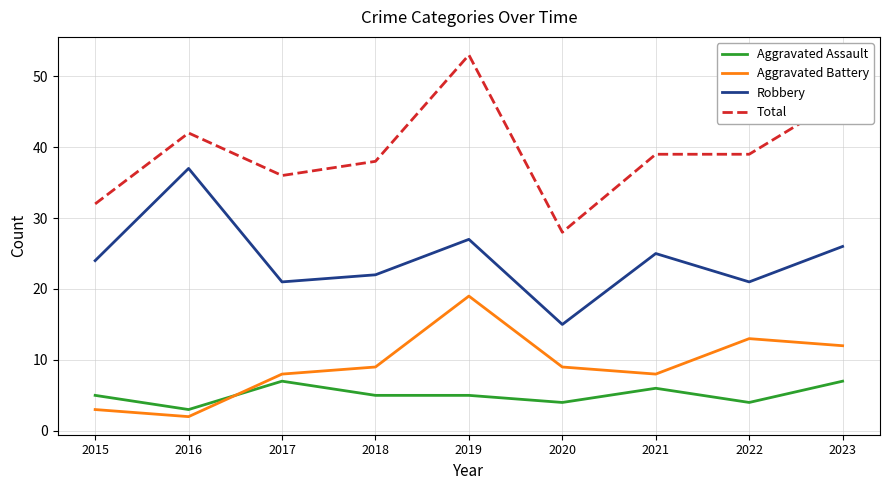

Where is the first local minimum for Robbery?

2017